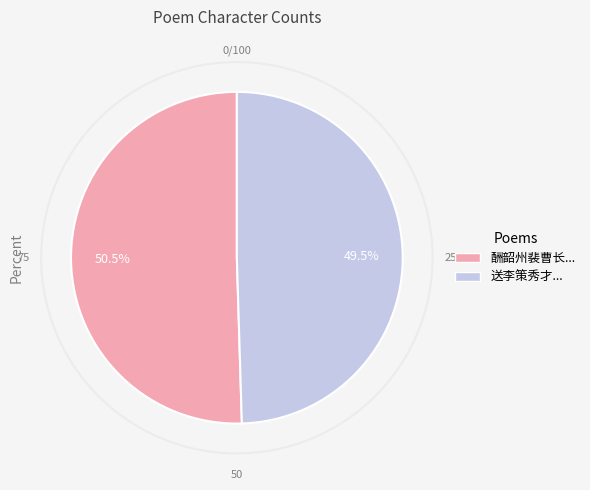

Is there a majority slice in this chart?

Yes